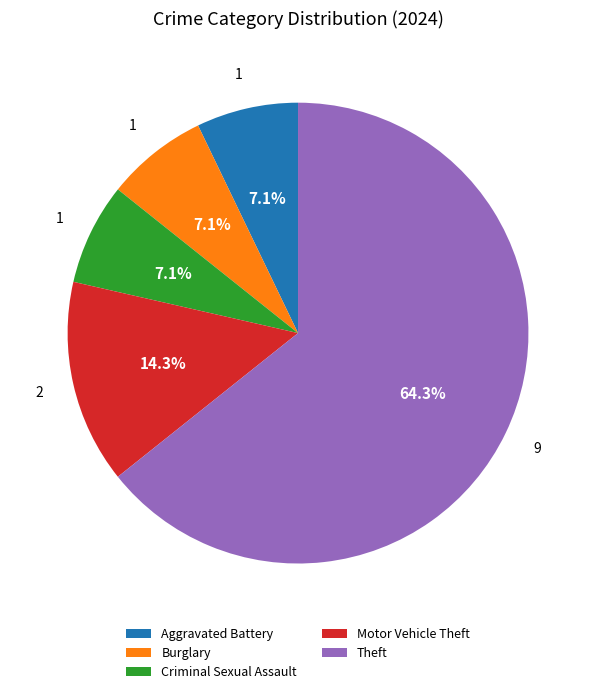

Which has a higher value, Theft or Motor Vehicle Theft?

Theft